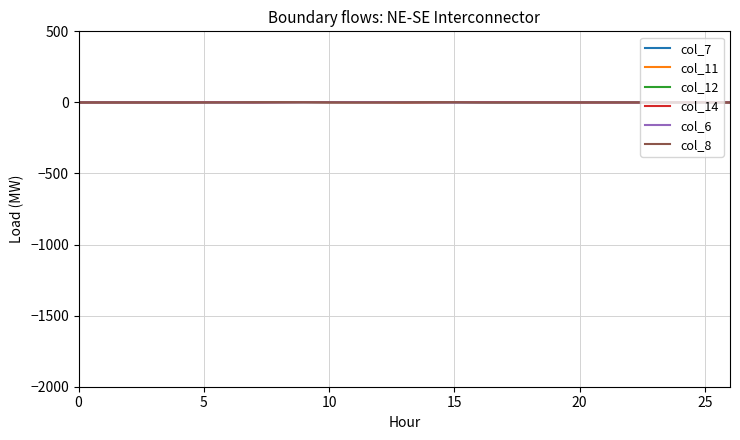

What are all the series names shown in the legend?

col_7, col_11, col_12, col_14, col_6, col_8